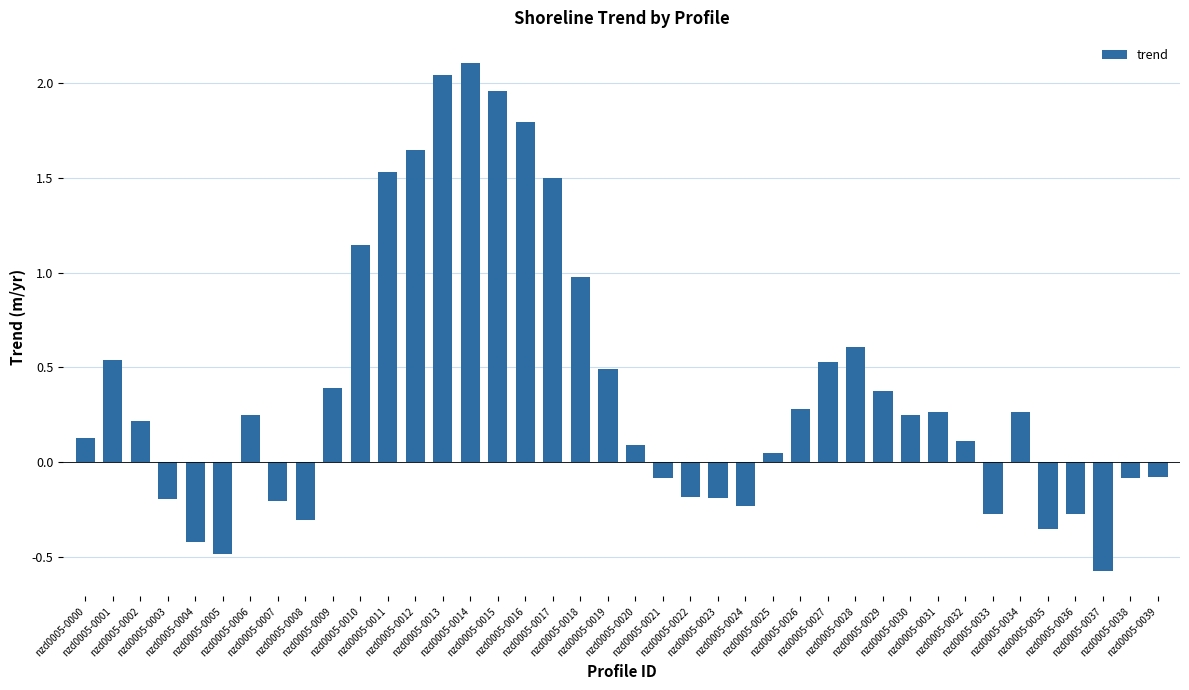

At which label is the value closest to 0?

nzd0005-0025